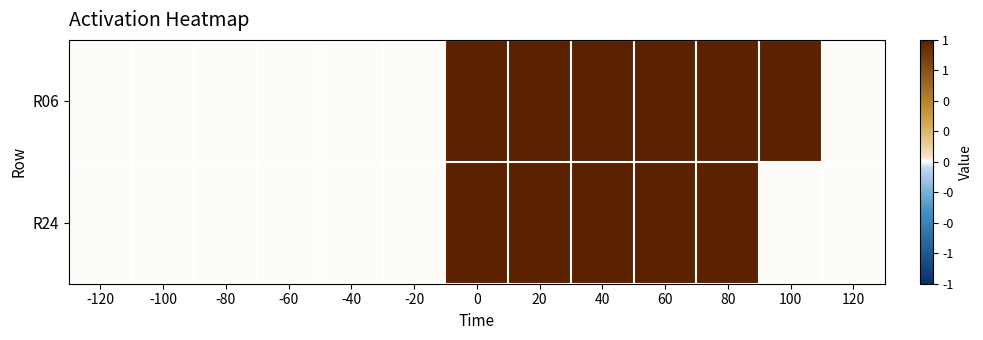

Reading right to left, transcribe all the data shown in this chart.

R06: 120=0	100=1	80=1	60=1	40=1	20=1	0=1	-20=0	-40=0	-60=0	-80=0	-100=0	-120=0
R24: 120=0	100=0	80=1	60=1	40=1	20=1	0=1	-20=0	-40=0	-60=0	-80=0	-100=0	-120=0